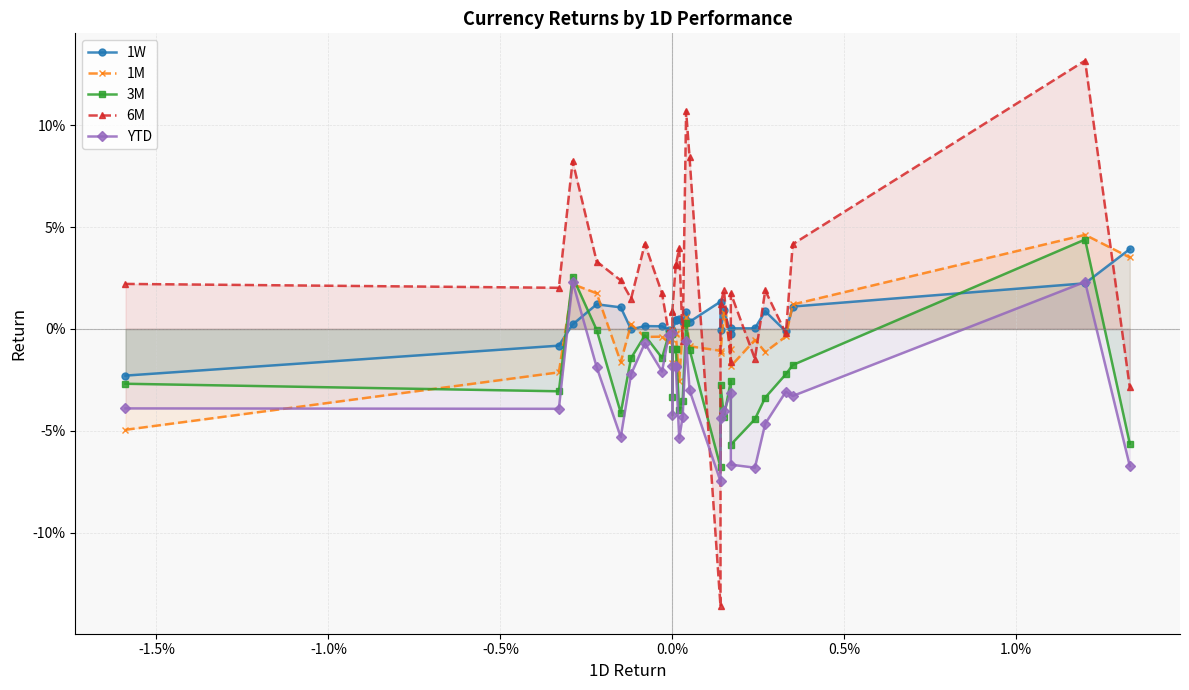

Is the value of YTD at 28 greater than the value of 1M at 20?

No